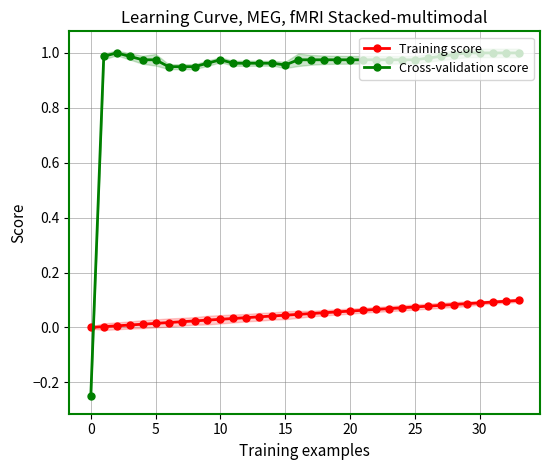

Reading right to left, transcribe all the data shown in this chart.

Training score: 0.1	0.1	0.1	0.1	0.1	0.1	0.1	0.1	0.1	0.1	0.1	0.1	0.1	0.1	0.1	0.1	0.1	0.0	0.0	0.0	0.0	0.0	0.0	0.0	0.0	0.0	0.0	0.0	0.0	0.0	0.0	0.0	0.0	0.0
Cross-validation score: 1.0	1.0	1.0	1.0	1.0	1.0	1.0	1.0	1.0	1.0	1.0	1.0	1.0	1.0	1.0	1.0	1.0	1.0	1.0	1.0	1.0	1.0	1.0	1.0	1.0	1.0	1.0	1.0	1.0	1.0	1.0	1.0	1.0	-0.2